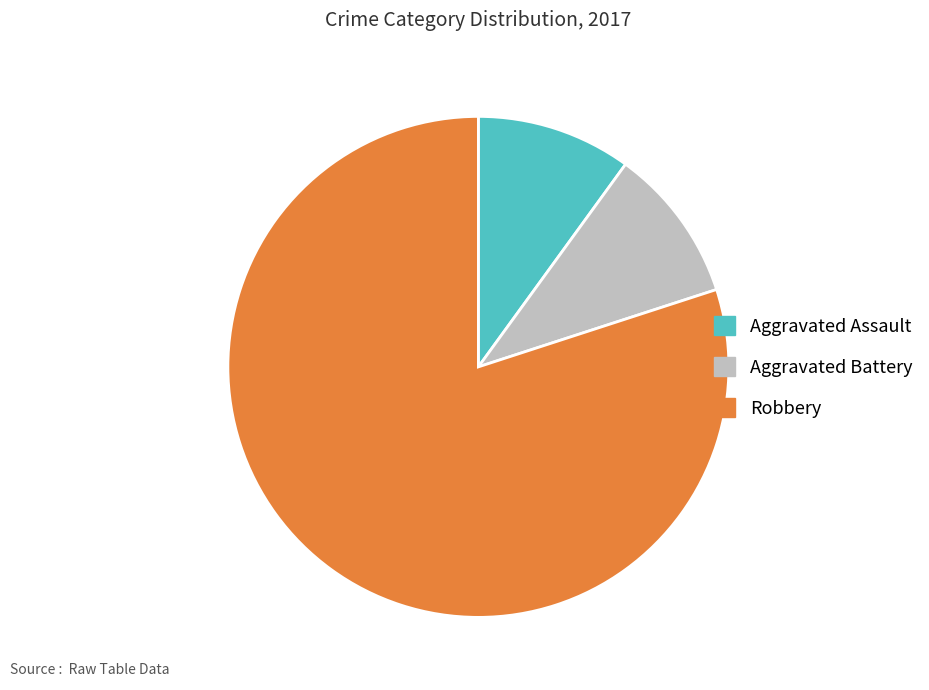

Is it true that Robbery is 73% of the pie?

False